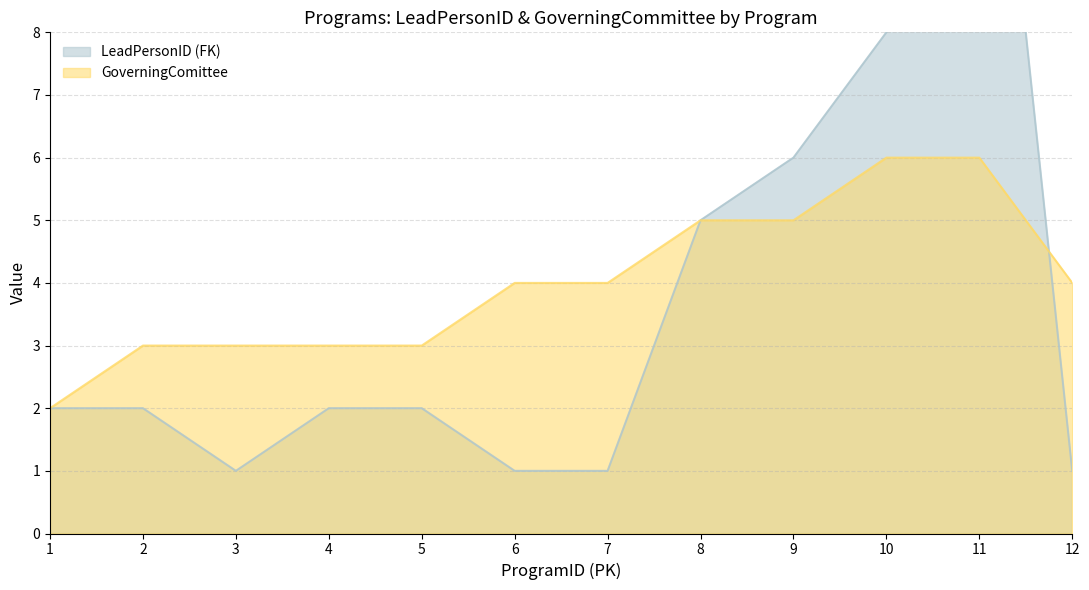

Which series ends up on top after the final intersection of LeadPersonID (FK) and GoverningComittee?

GoverningComittee